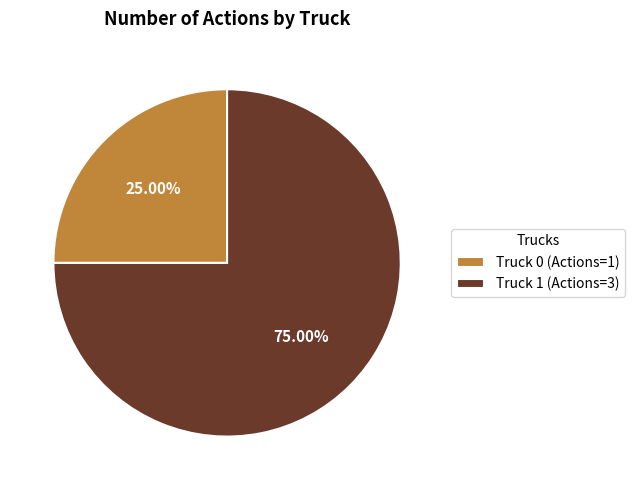

The Truck 0 slice represents 25% of the pie. True or false?

True